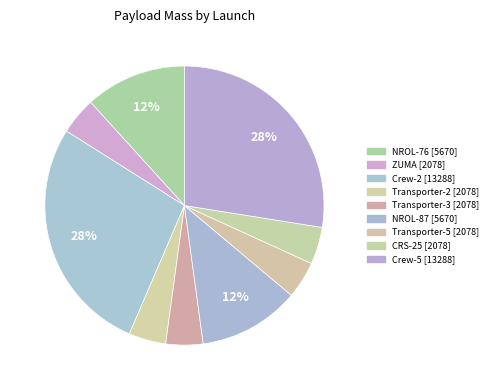

How many slices are in this pie chart?

9